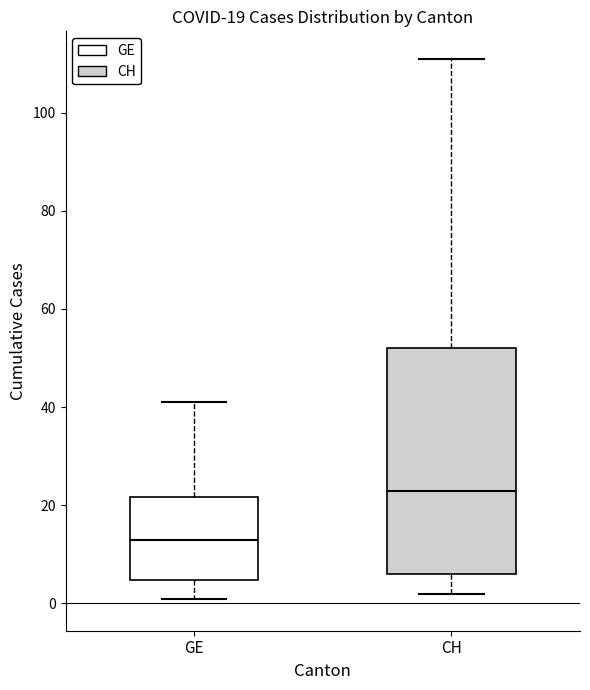

Which box is the tallest, from its lower edge to its upper edge?

CH